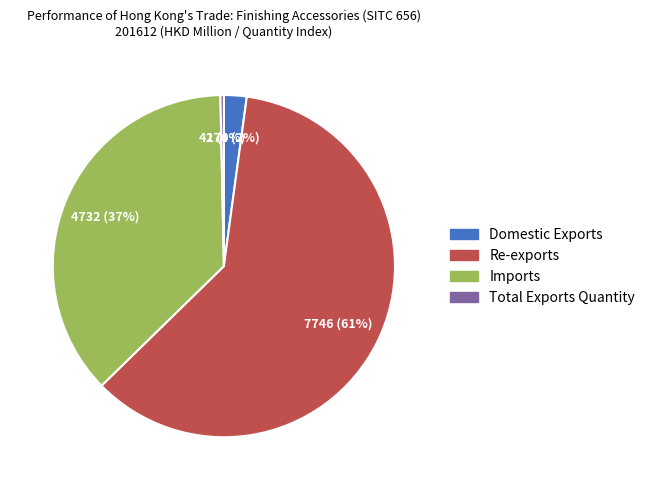

Approximately how many times larger is the value at Imports compared to Total Exports Quantity?

114.2